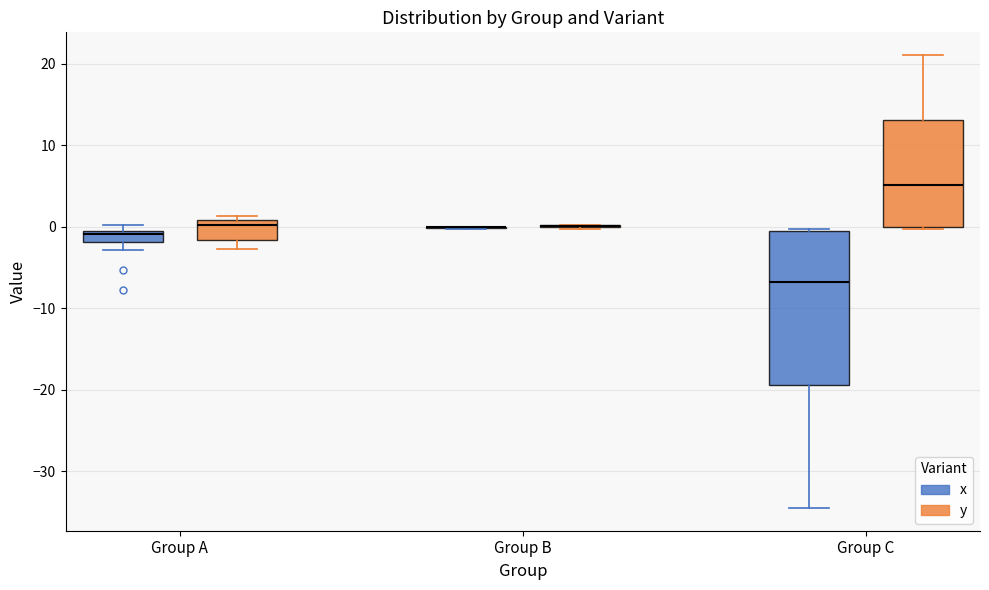

Where is the upper edge of the box for Group A (x) on the y-axis? The values are not printed on the chart, so give them approximately, as read against the axis.

0